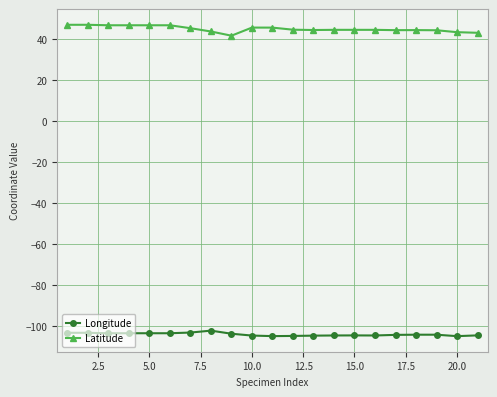

Rank the series by their average value, from lowest to highest.

Longitude, Latitude